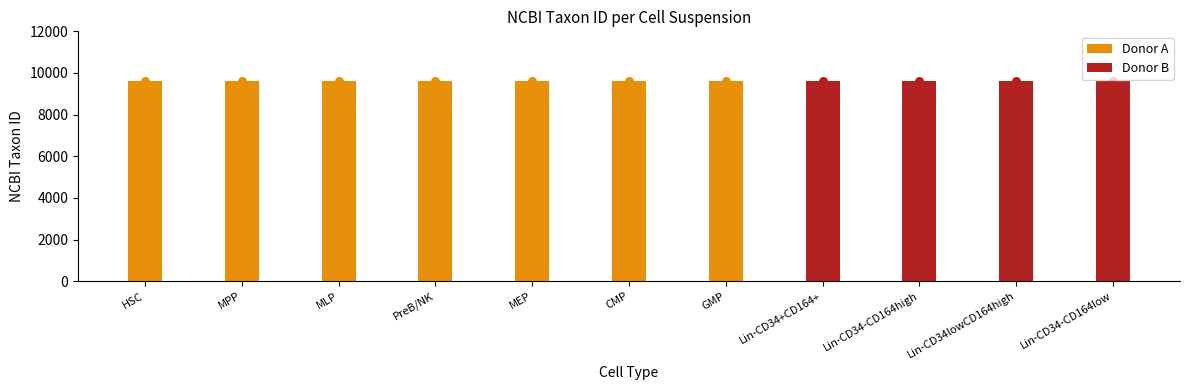

At which category is the sum across all series the highest?

HSC